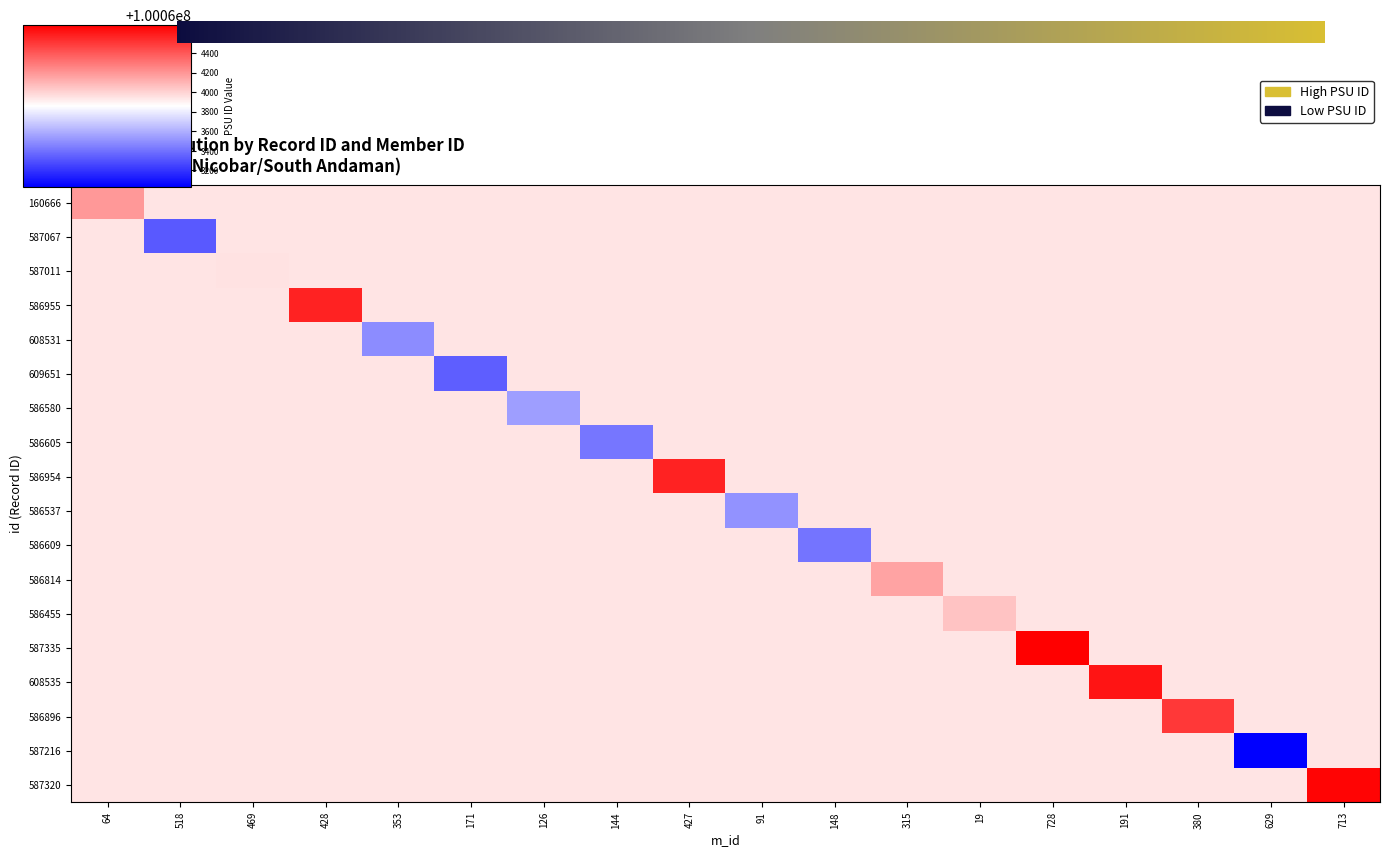

What is the average value of the 608531 series?

100063920.9